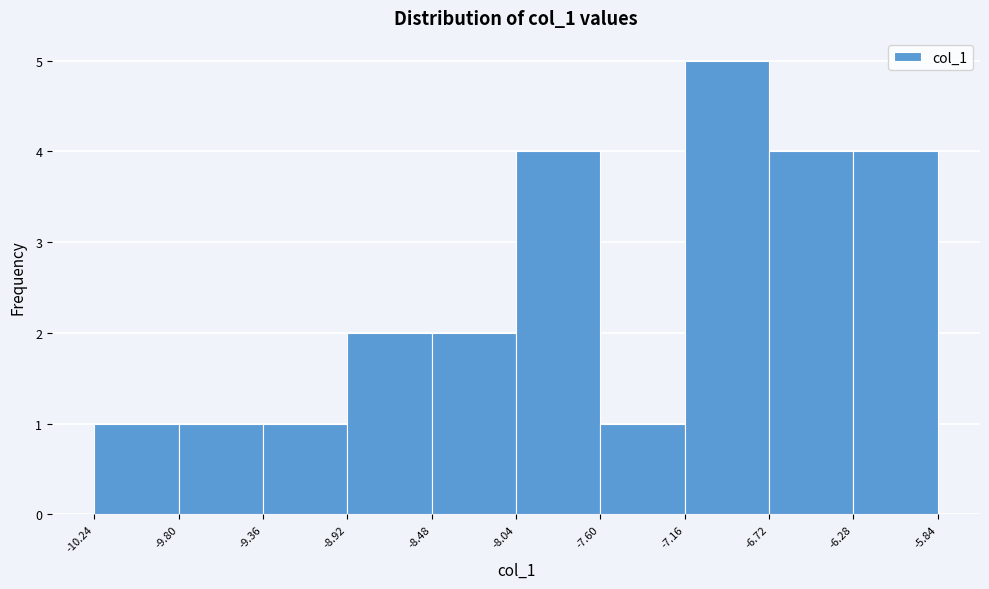

Which range on the x-axis has the tallest bar?

-7.16 to -6.72